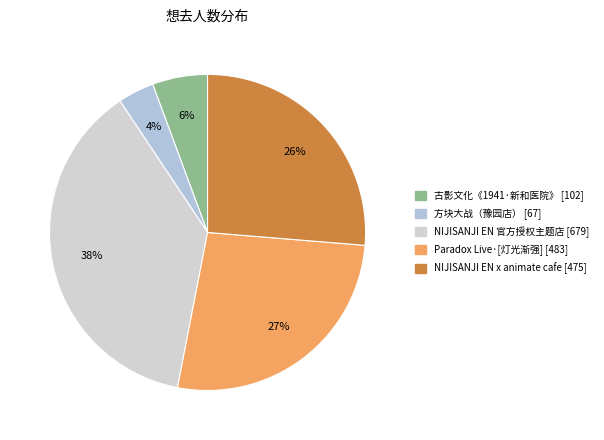

To the nearest percent, what is the difference between the largest and smallest slice percentages?

34%